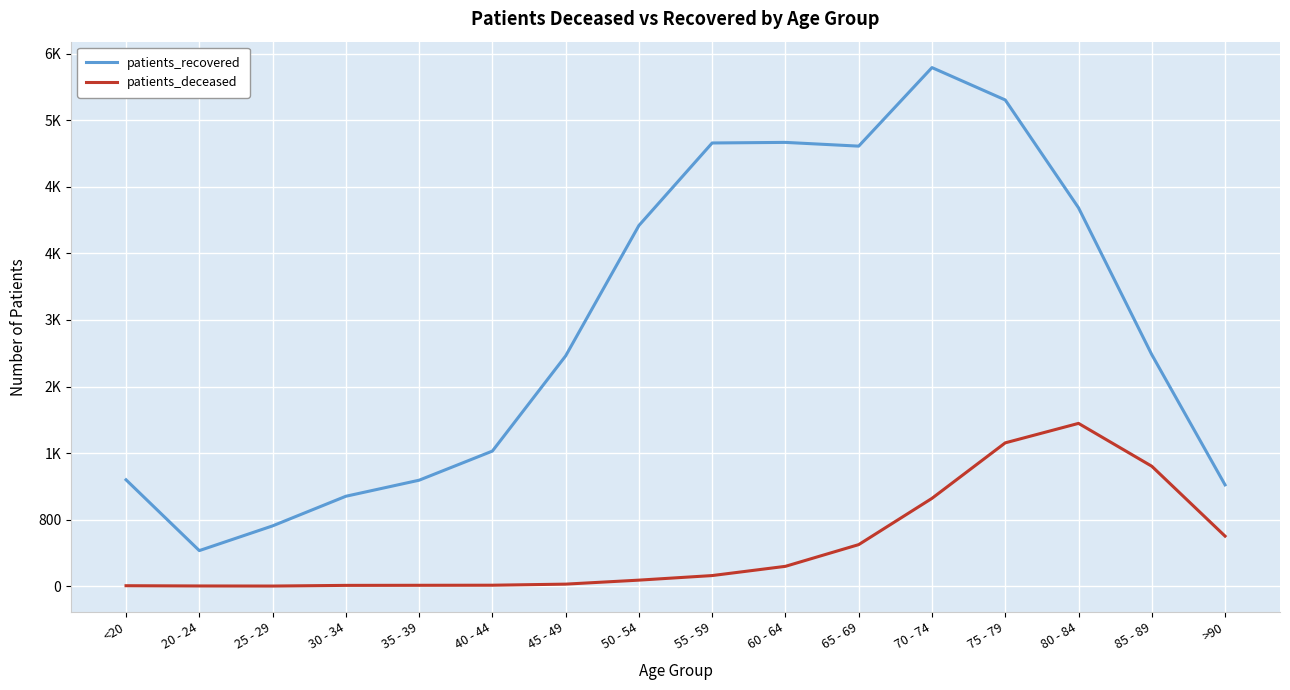

True or false: patients_deceased and patients_recovered cross at least once.

False